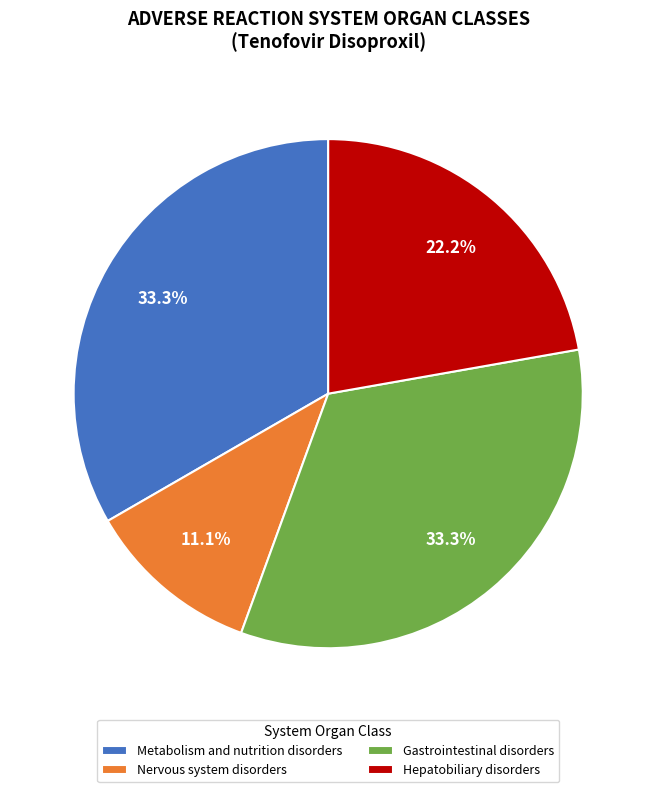

Is Nervous system disorders the majority of the pie?

No